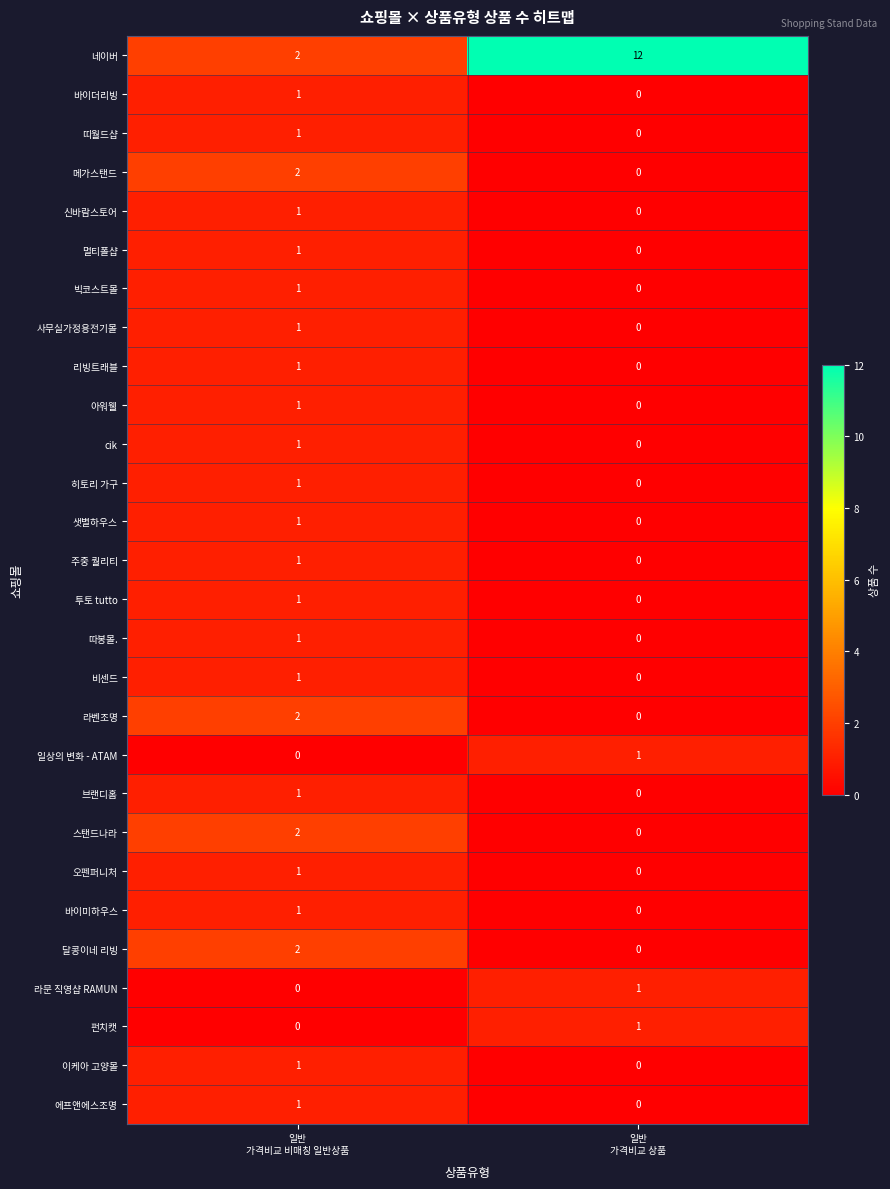

At how many categories does at least one series exceed 3?

1